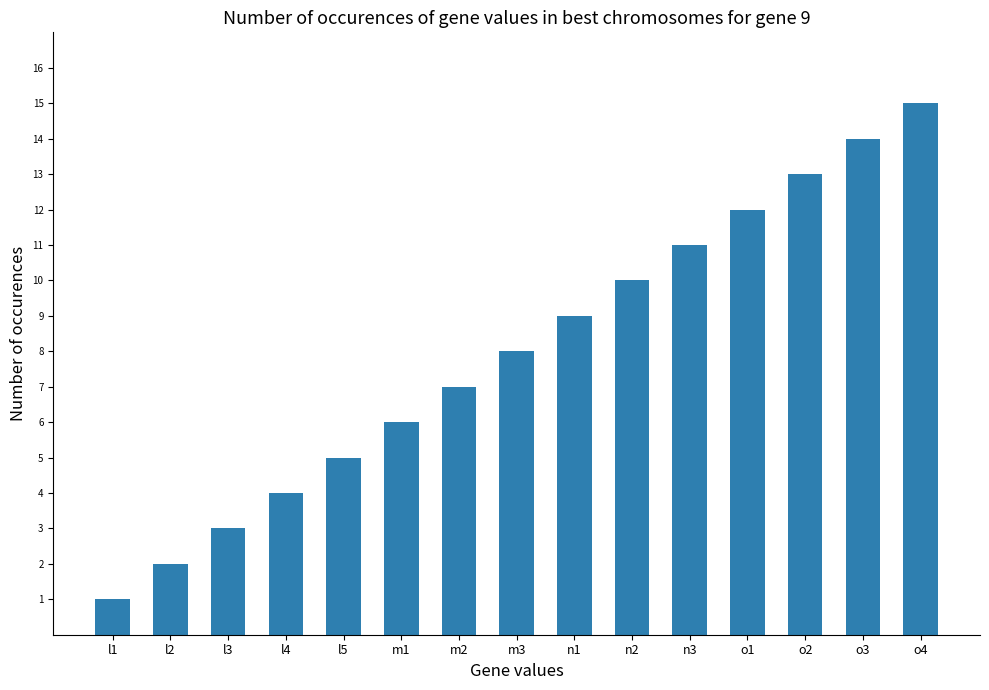

What is the difference between the maximum and second lowest values?

13